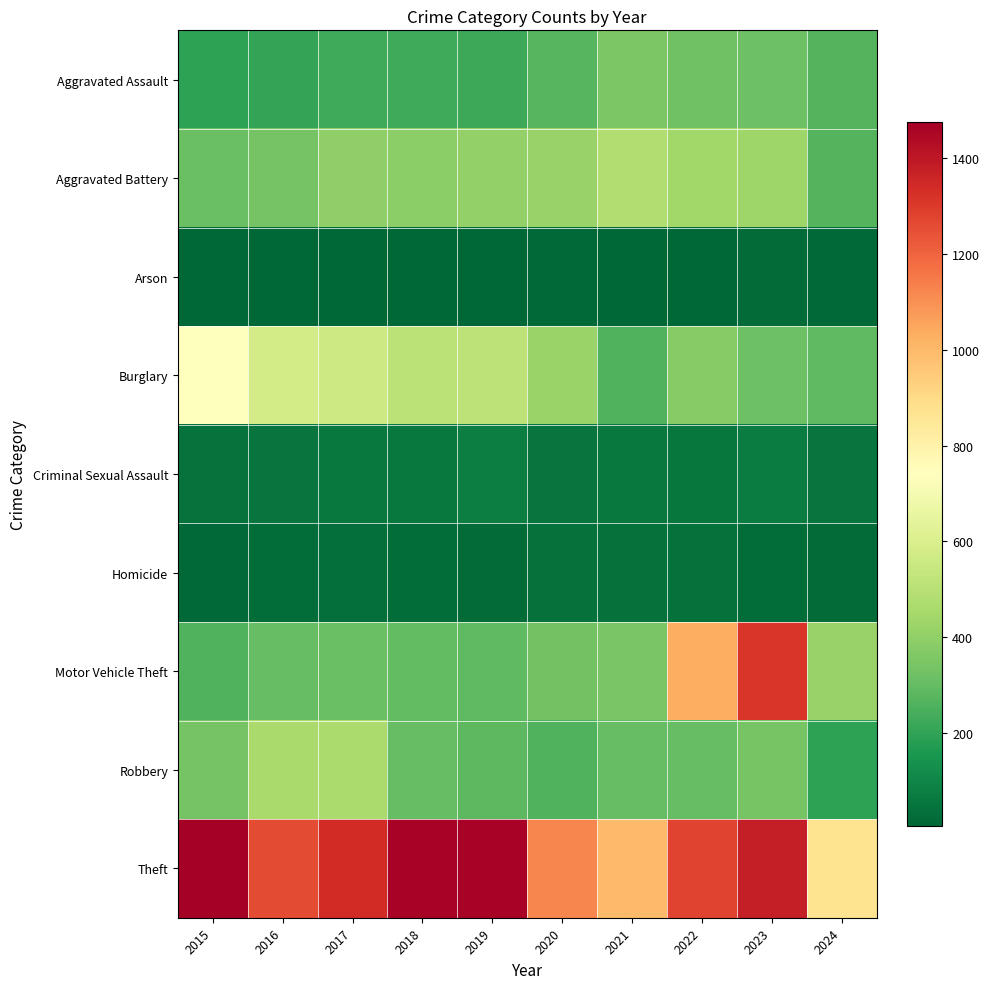

Which series has the largest range (max minus min)?

Motor Vehicle Theft